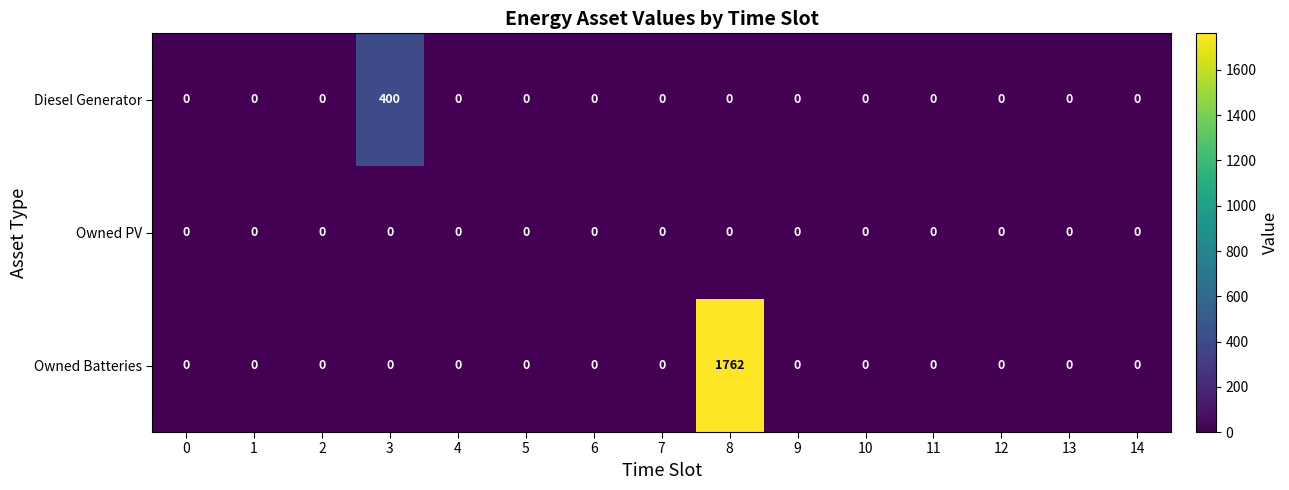

Which category has the highest value in the Owned Batteries series?

8